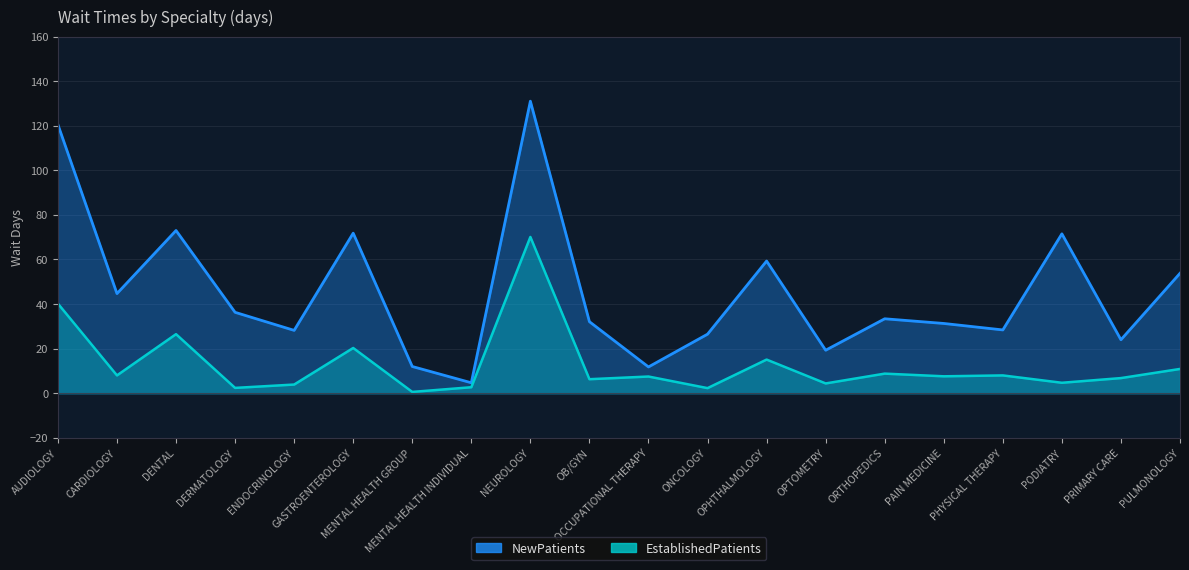

At how many categories does at least one series exceed 24?

15